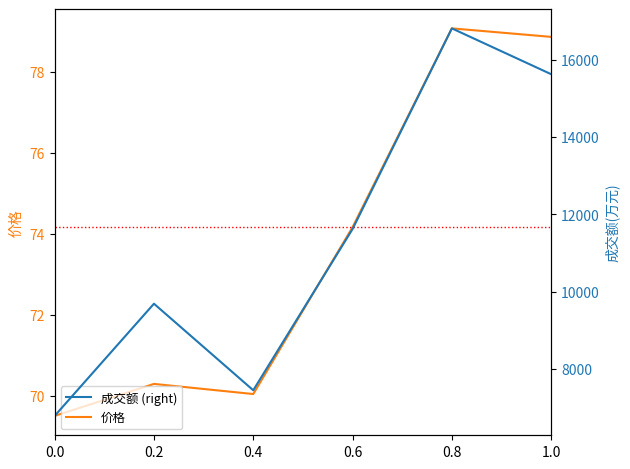

In 价格, how many points are higher than both neighbors (excluding endpoints)?

2